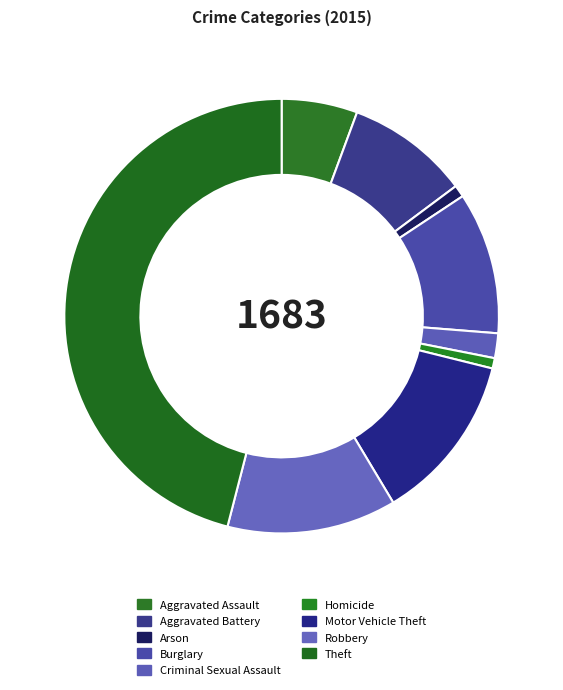

To the nearest percent, what is the combined percentage of Burglary and Aggravated Battery?

20%